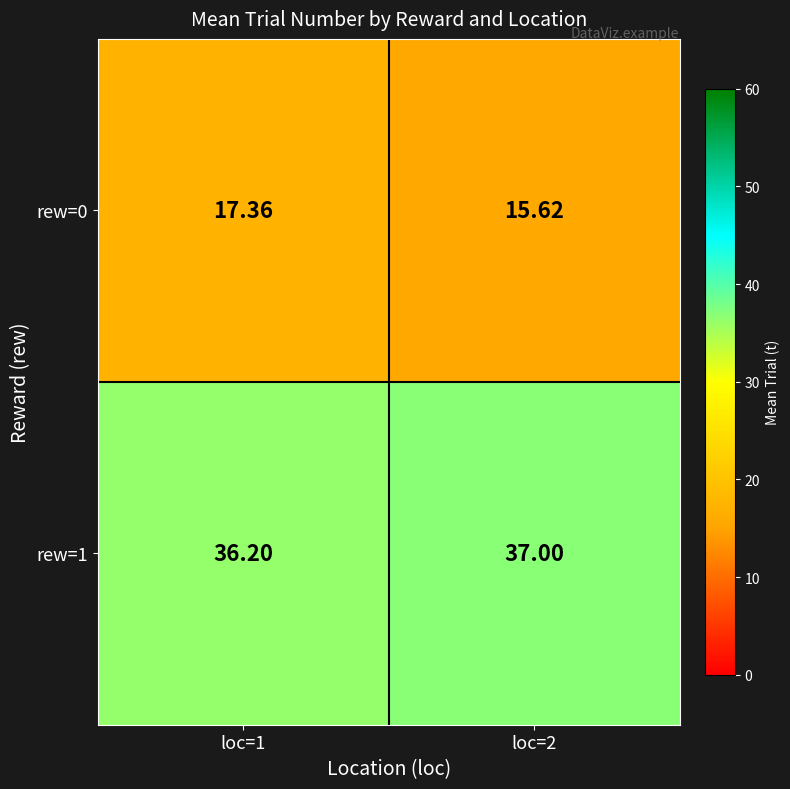

Is the value of rew=1 at loc=2 greater than the value of rew=0 at loc=1?

Yes